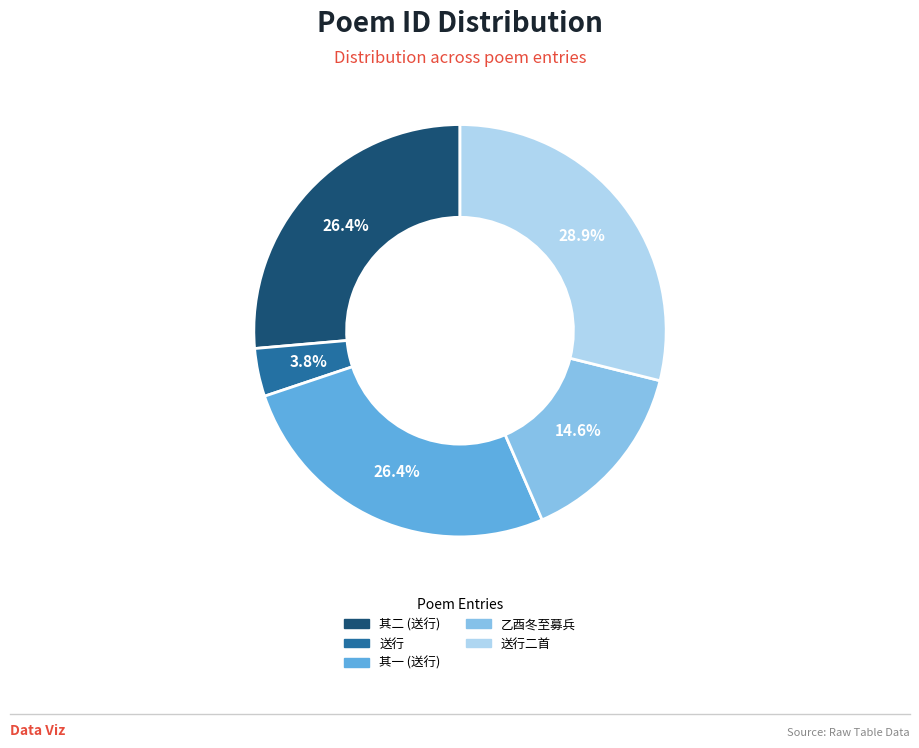

How many segments does this pie chart have?

5